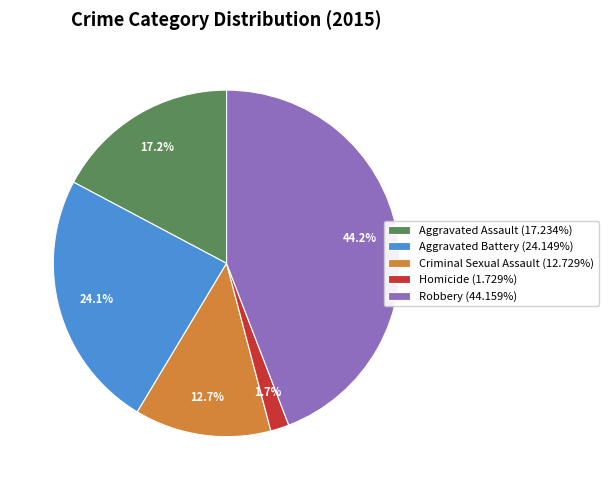

To the nearest percent, what is the average slice percentage?

20%